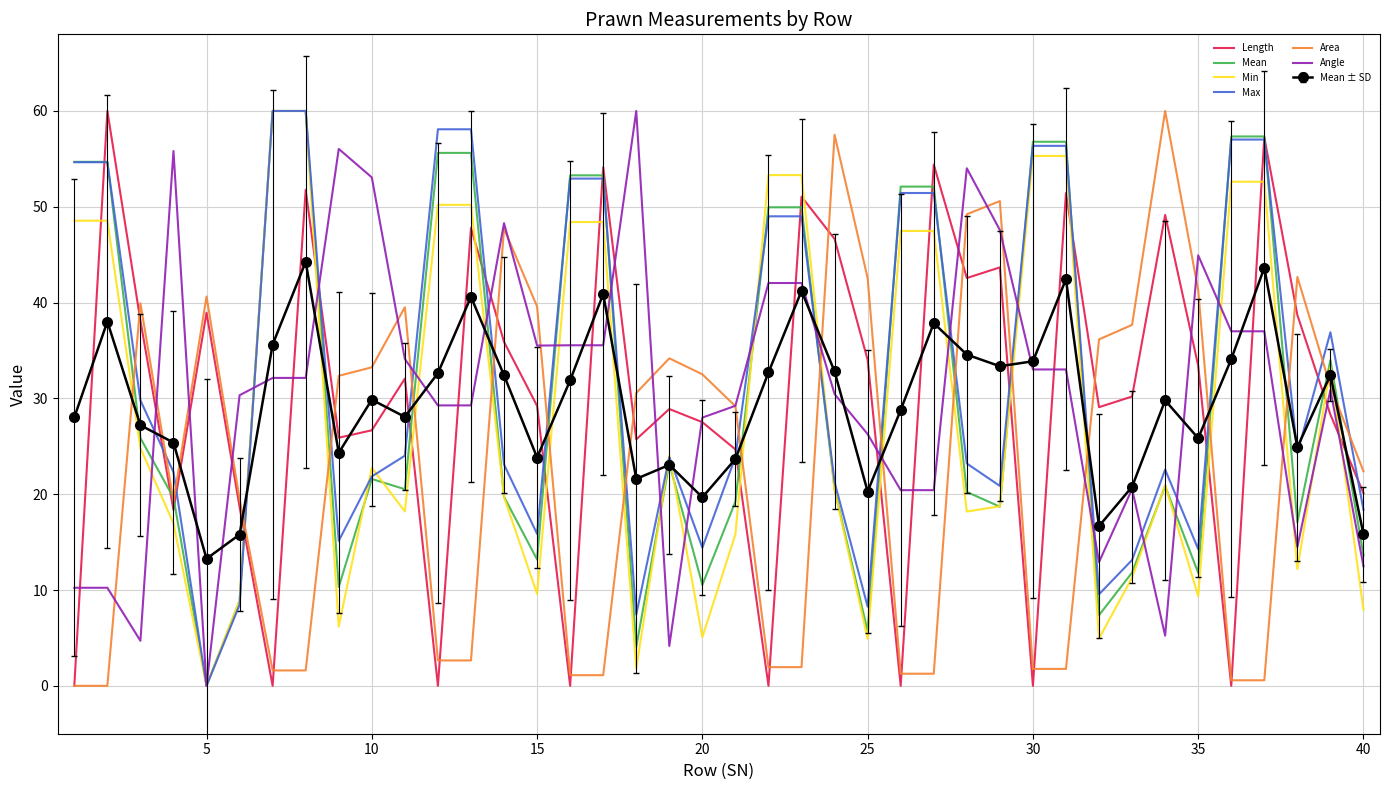

What are all the series names shown in the legend?

Length, Mean, Min, Max, Area, Angle, Mean ± SD